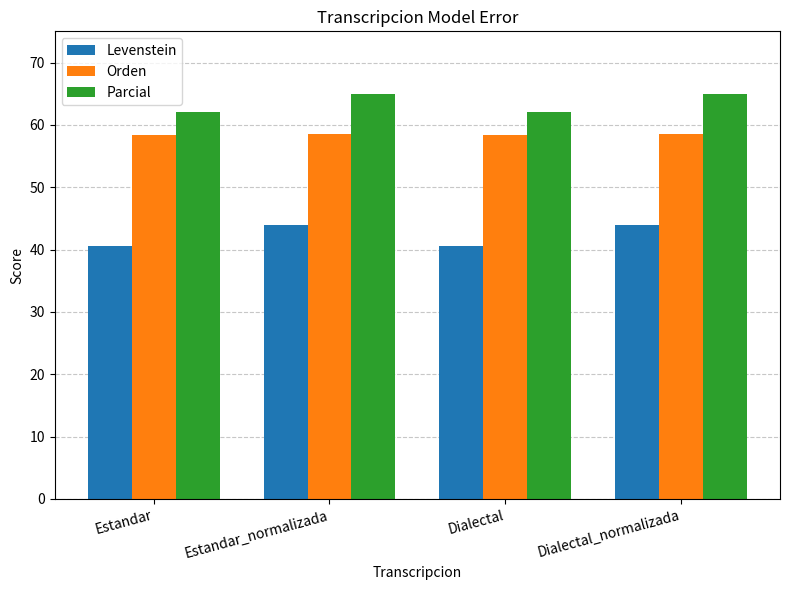

List the series in order of their peak value, lowest first.

Levenstein, Orden, Parcial